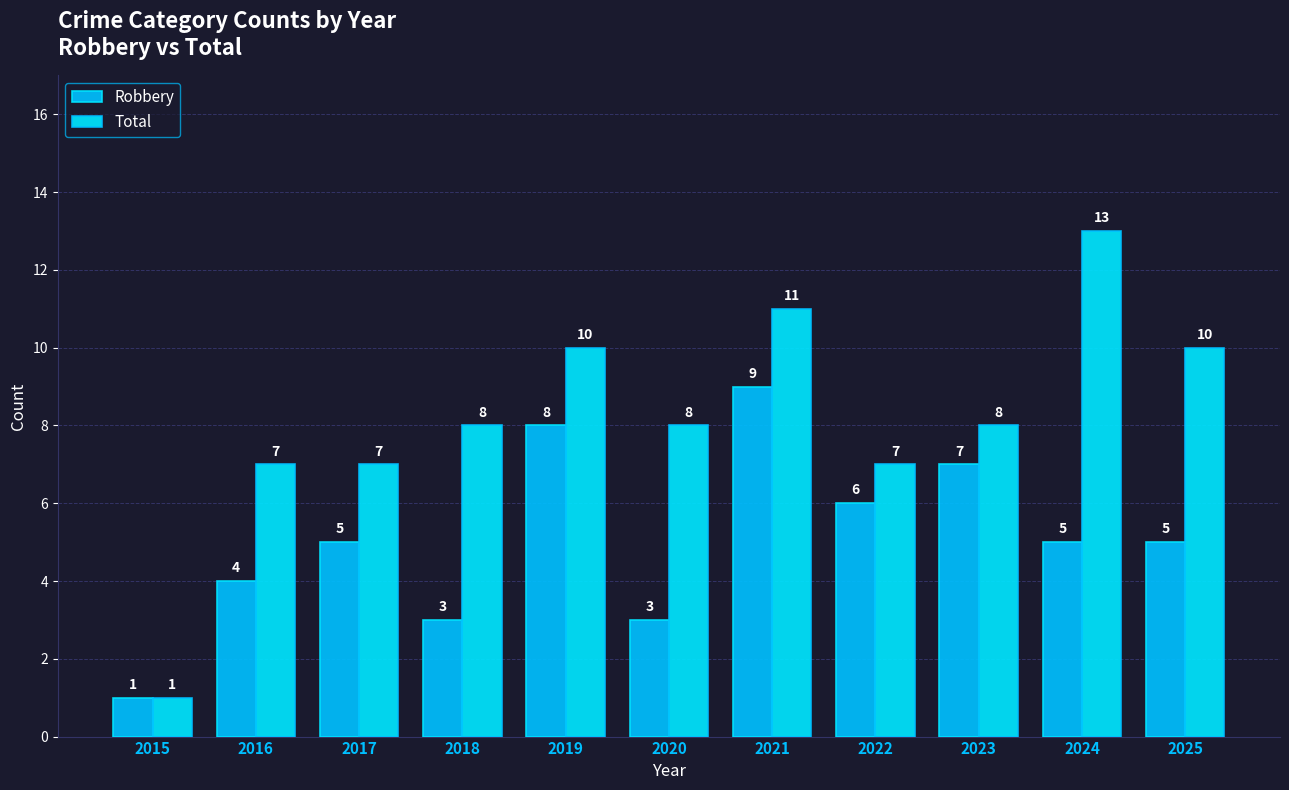

At how many categories does at least one series exceed 8?

4